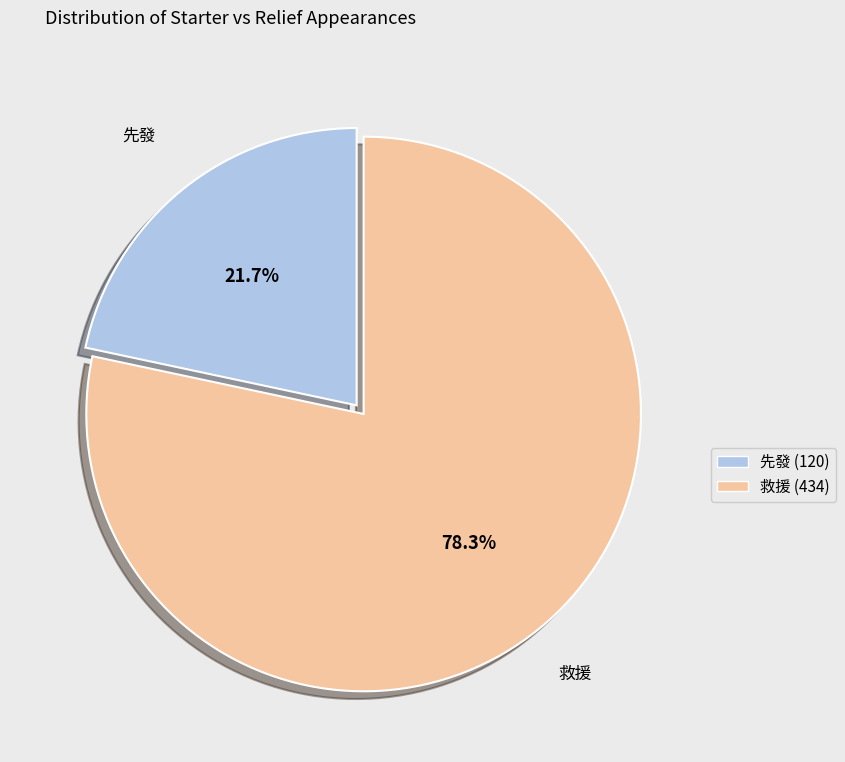

Which has a higher value, 救援 (434) or 先發 (120)?

救援 (434)